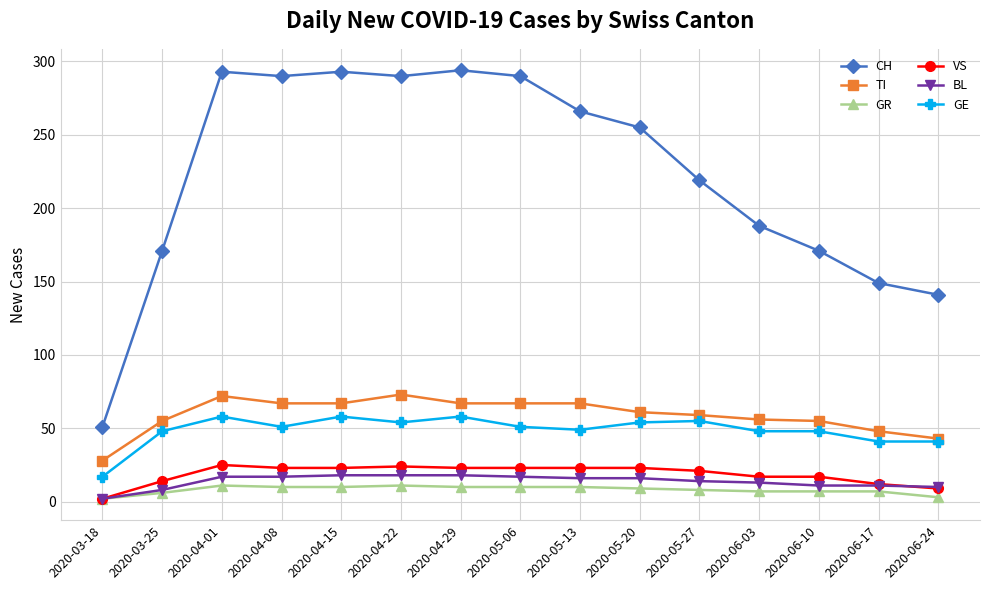

What are all the series names shown in the legend?

CH, TI, GR, VS, BL, GE